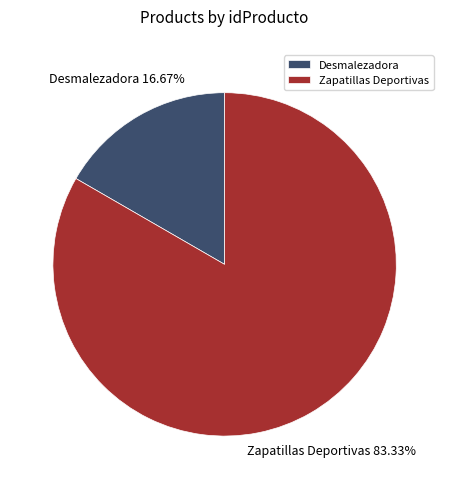

Does any single category account for the majority?

Yes